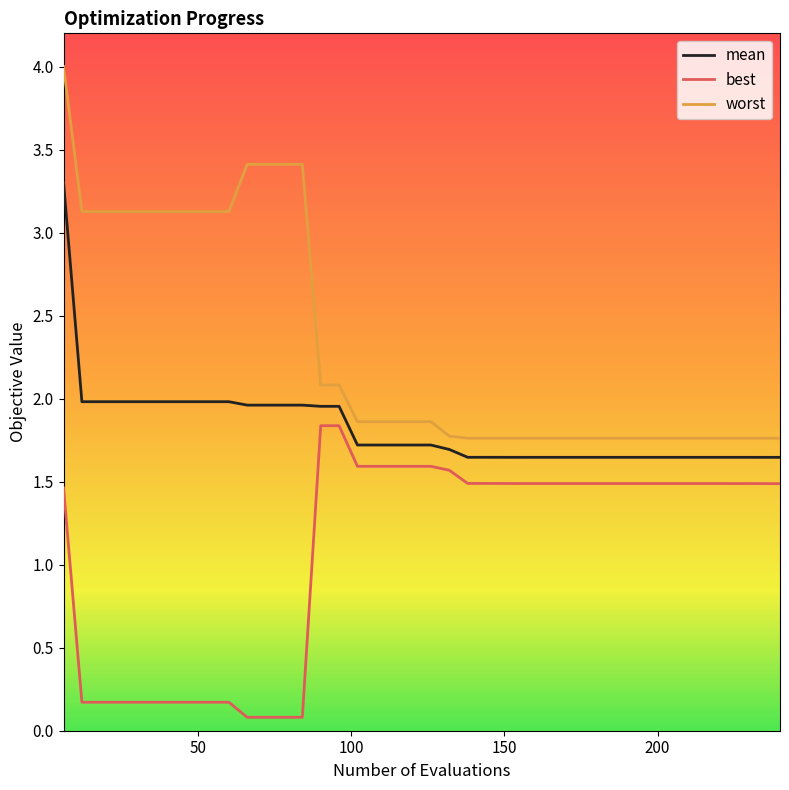

True or false: mean and best cross at least once.

False